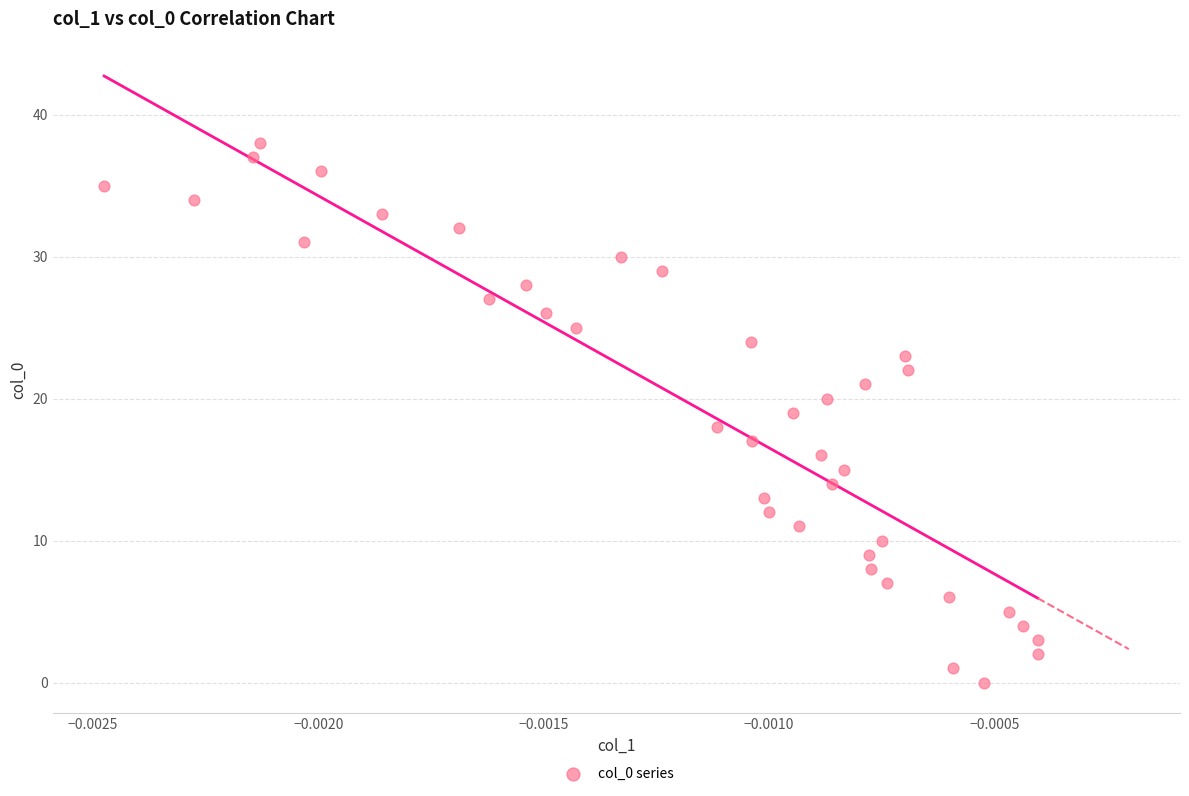

What is the range of Y values (max minus min)?

38